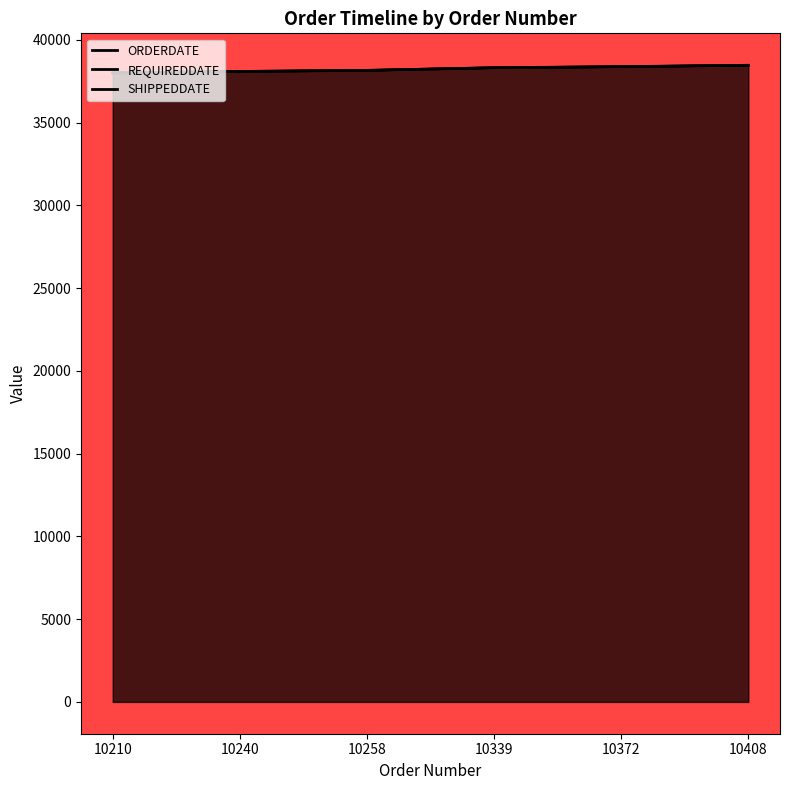

Which series changed the most between 10210 and 10258?

ORDERDATE